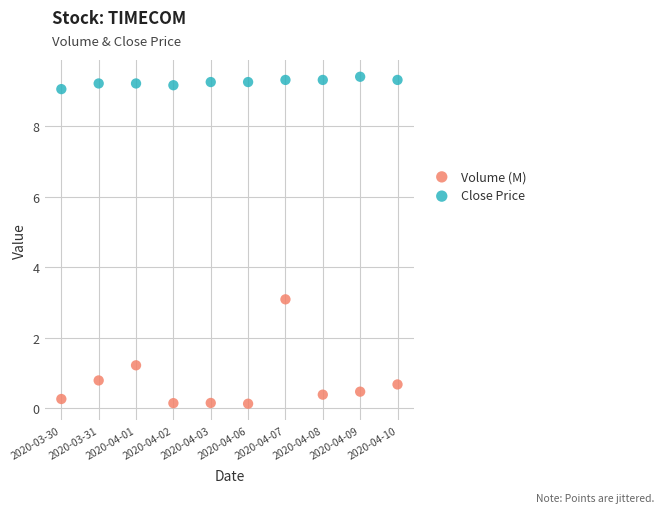

Which series has the widest spread of Y values?

Volume (M)